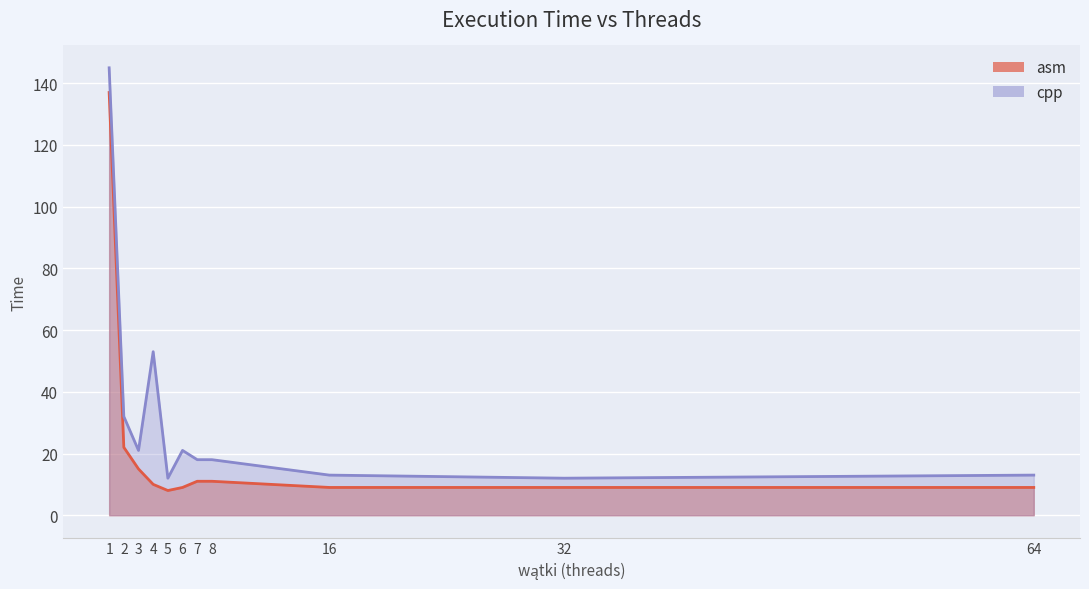

At how many categories does at least one series exceed 67?

1